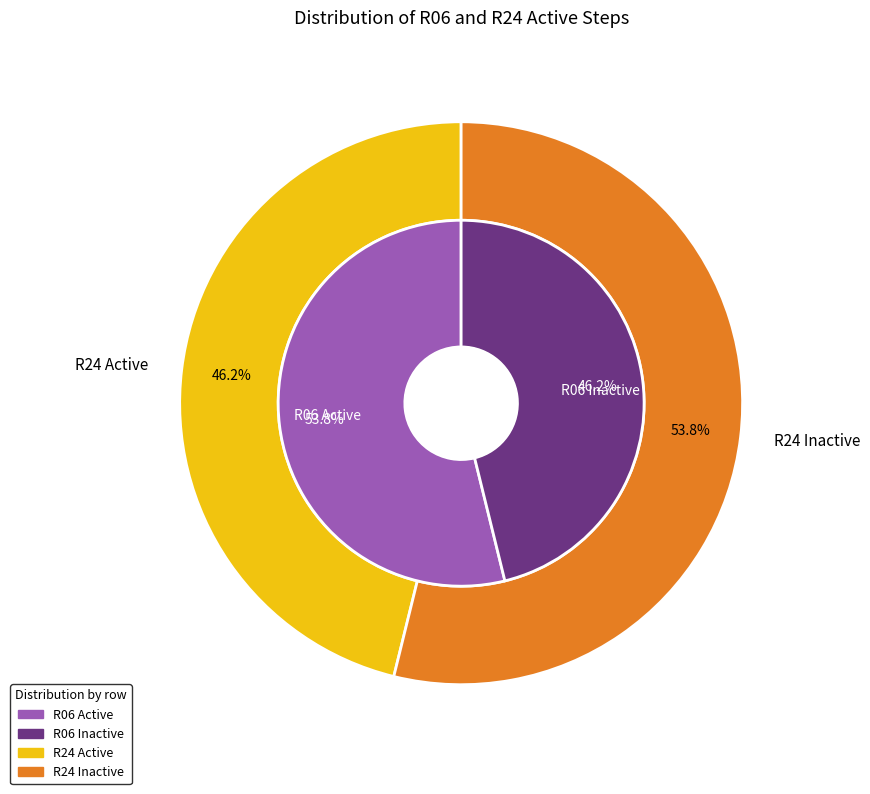

Rank the series by their average value, from lowest to highest.

R24, R06